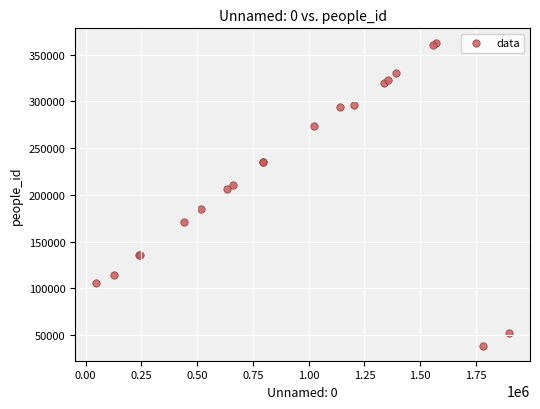

What Y value in the scatter plot is closest to 200438?

206140